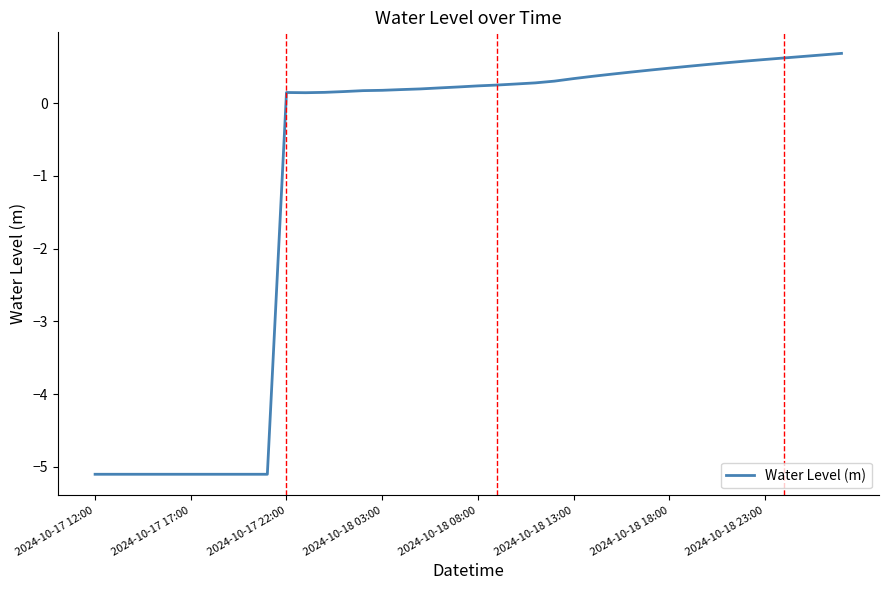

What is the average value?

-1.0